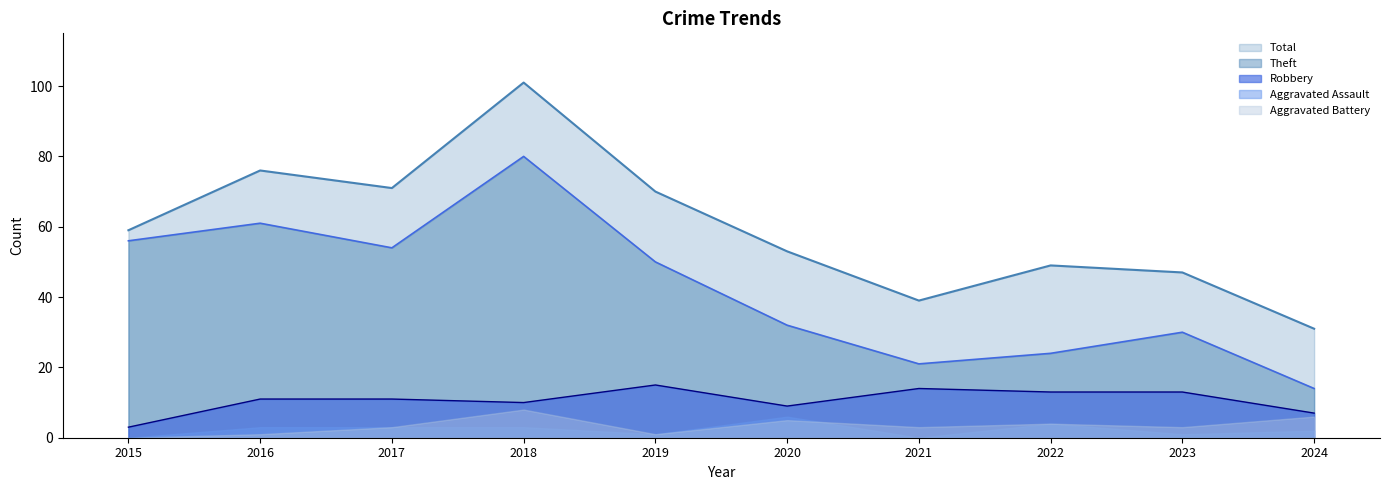

What is the difference between the highest and lowest values at 2021?

39